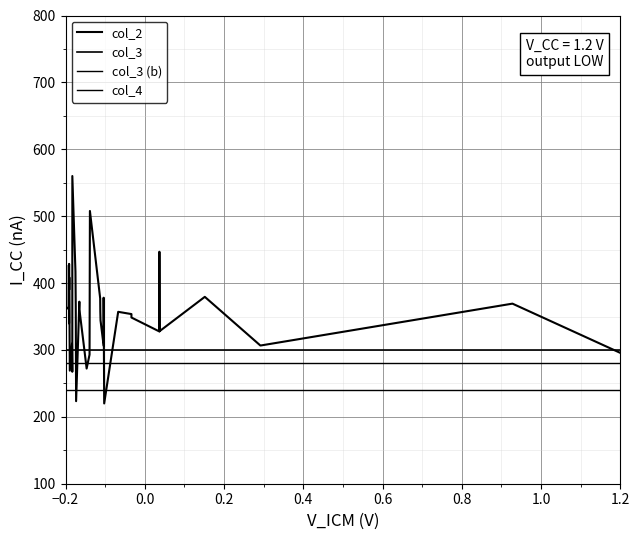

Is this an area chart (filled region under the line)?

No